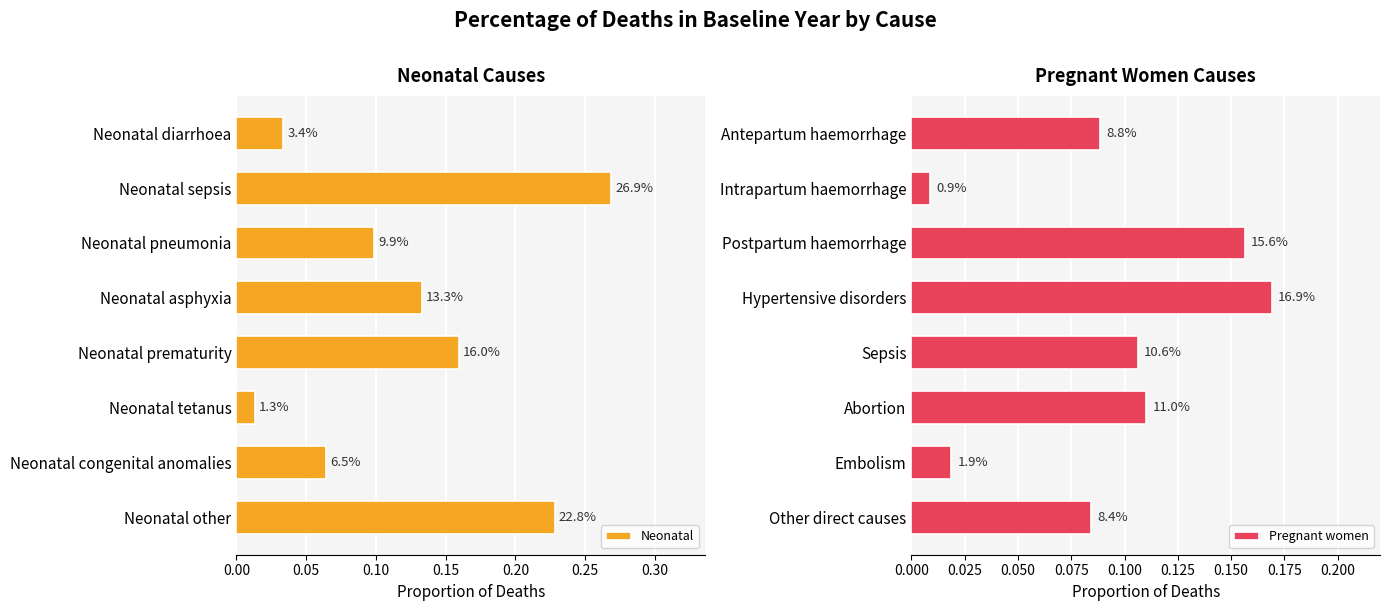

The Neonatal series shows 0.1 at Neonatal other. True or false?

False